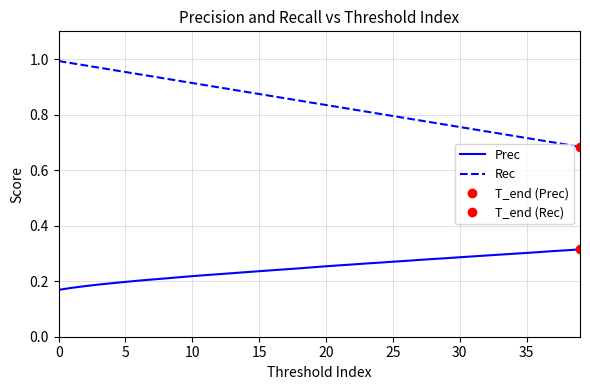

True or false: Prec has more than 1 points higher than both neighbors.

False